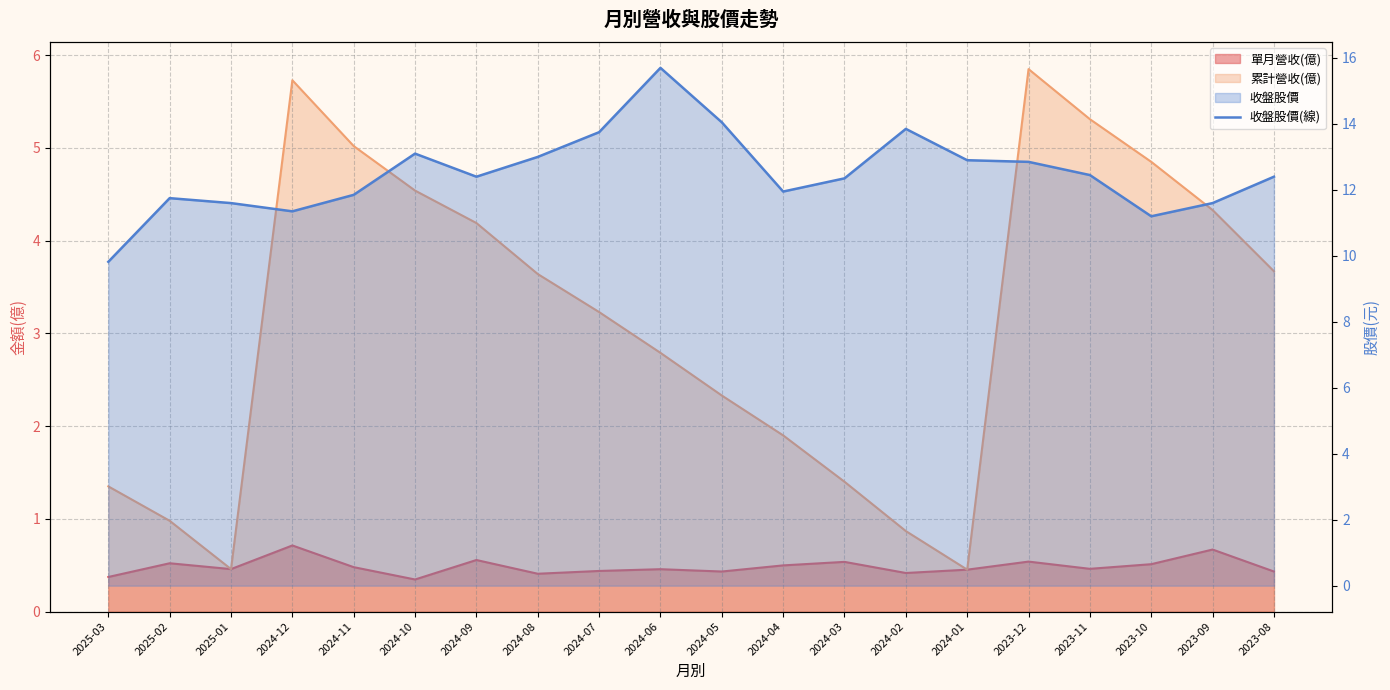

At which category does the chart reach its peak across all series?

2024-06